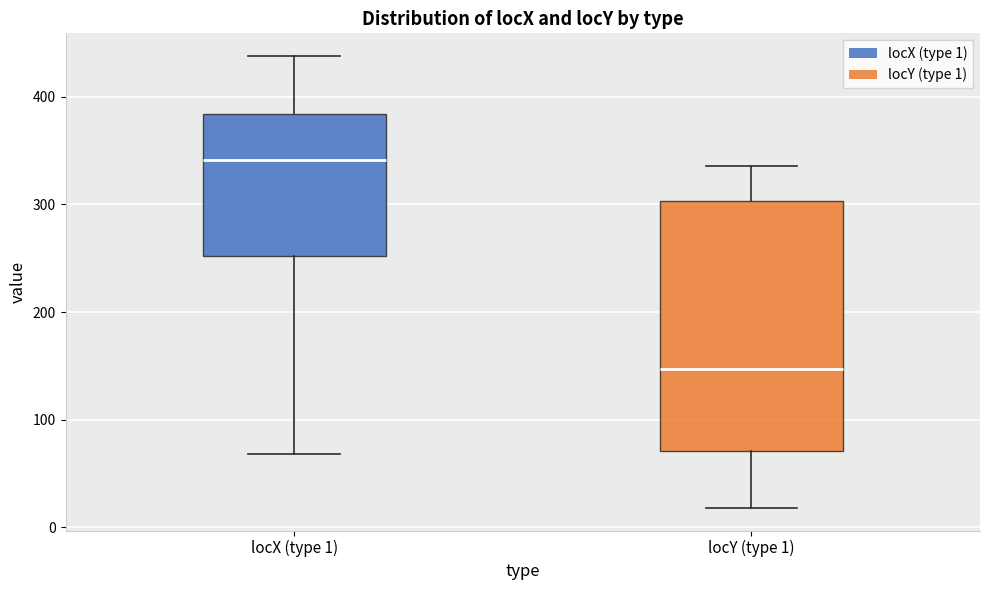

Reading left to right, read every box against the y-axis: the position of its median line, the range the box covers, and the ends of its whiskers. The values are not printed on the chart, so give them approximately, as read against the axis.

locX (type 1): median 340, box 250 to 380, whiskers 70 to 440
locY (type 1): median 150, box 70 to 300, whiskers 20 to 340